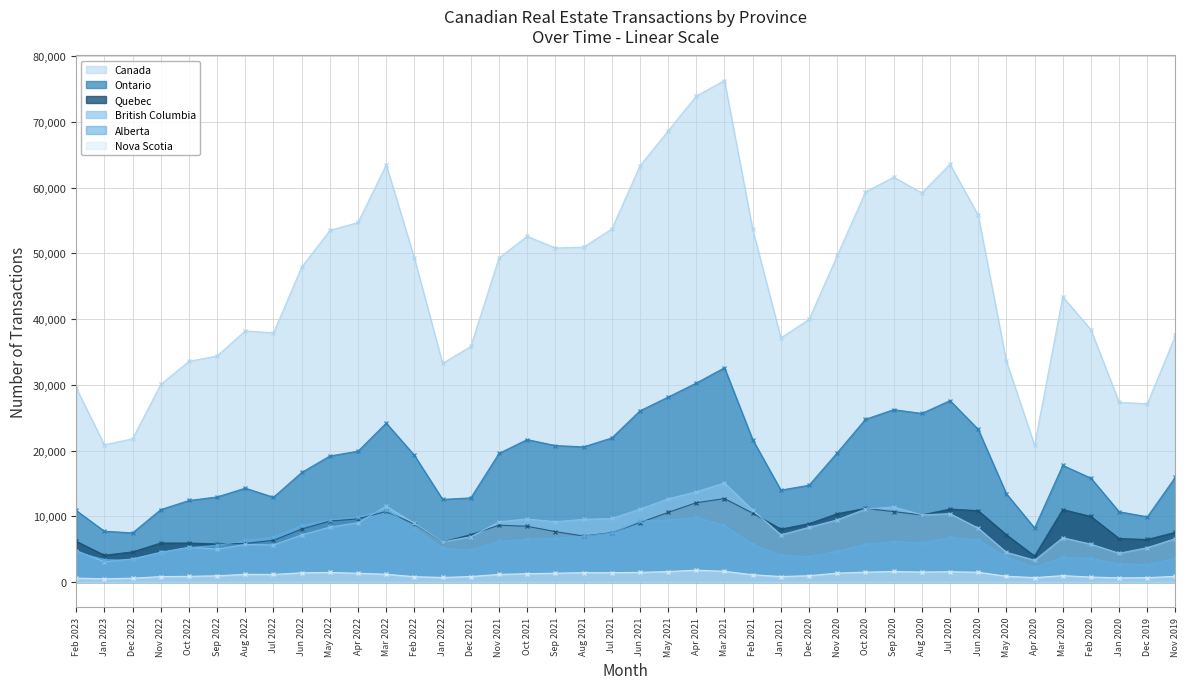

Which series has the largest range (max minus min)?

Canada